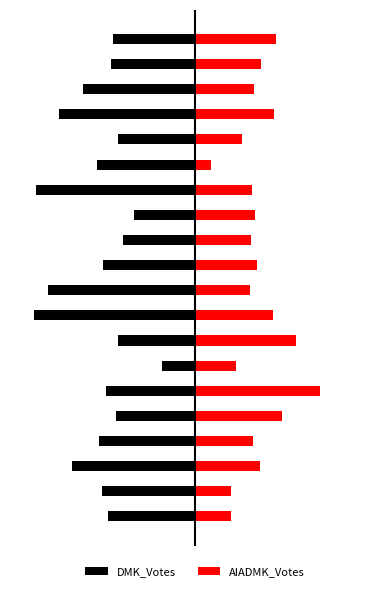

Rank the series at 7 from lowest to highest value.

DMK_Votes, AIADMK_Votes